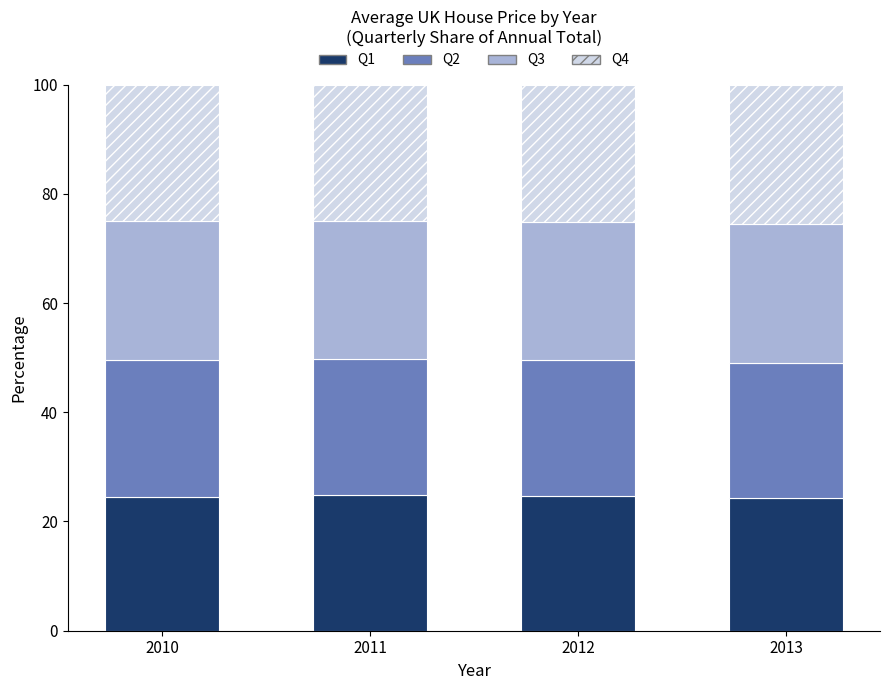

The value of Q1 at 2011 is 24.8. True or false?

True